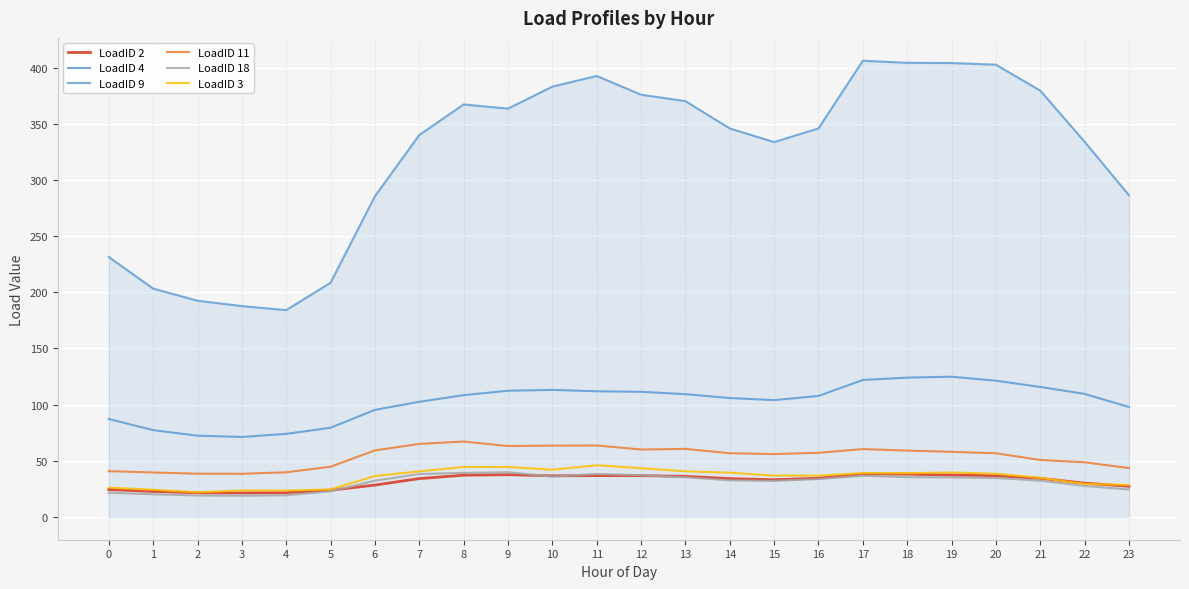

True or false: LoadID 11 and LoadID 18 intersect in this chart.

False